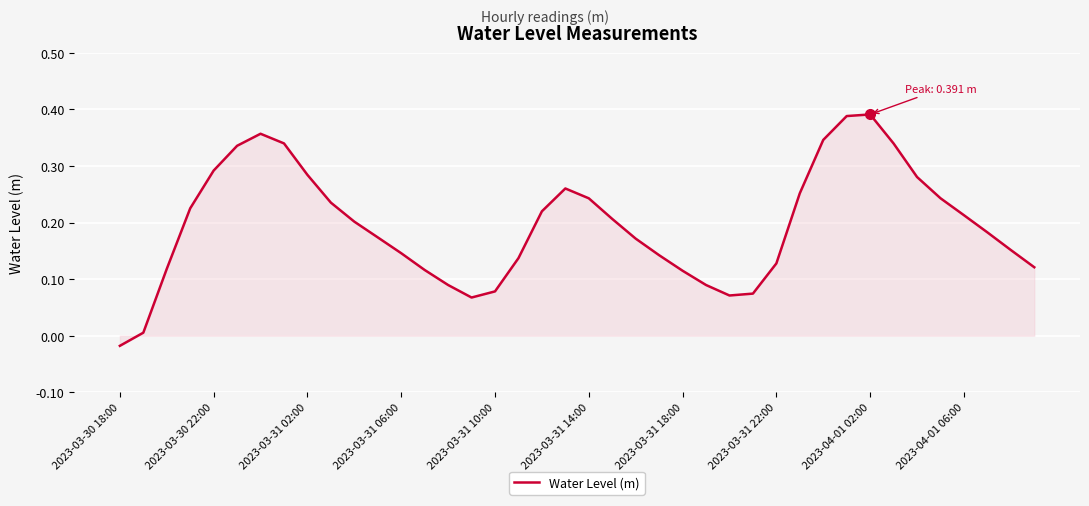

True or false: there are more than 2 points higher than both neighbors.

True